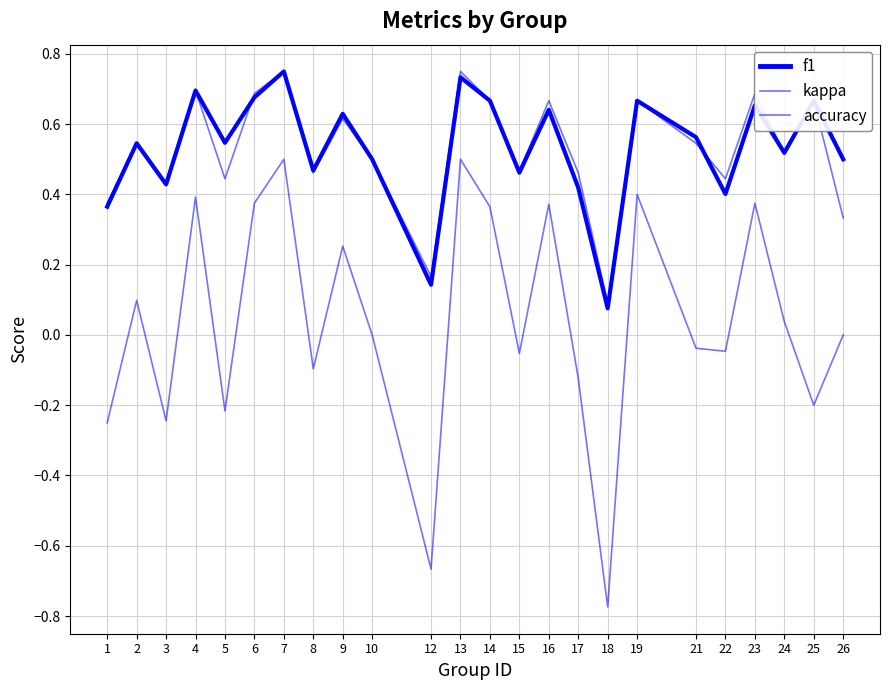

Reading left to right, list all the values displayed in this chart.

f1: 1=0.4	2=0.5	3=0.4	4=0.7	5=0.5	6=0.7	7=0.8	8=0.5	9=0.6	10=0.5	12=0.1	13=0.7	14=0.7	15=0.5	16=0.6	17=0.4	18=0.1	19=0.7	21=0.6	22=0.4	23=0.7	24=0.5	25=0.7	26=0.5
kappa: 1=-0.2	2=0.1	3=-0.2	4=0.4	5=-0.2	6=0.4	7=0.5	8=-0.1	9=0.3	10=0.0	12=-0.7	13=0.5	14=0.4	15=-0.1	16=0.4	17=-0.1	18=-0.8	19=0.4	21=-0.0	22=-0.0	23=0.4	24=0.0	25=-0.2	26=0.0
accuracy: 1=0.4	2=0.5	3=0.4	4=0.7	5=0.4	6=0.7	7=0.8	8=0.5	9=0.6	10=0.5	12=0.2	13=0.8	14=0.7	15=0.5	16=0.7	17=0.5	18=0.1	19=0.7	21=0.5	22=0.4	23=0.7	24=0.5	25=0.7	26=0.3